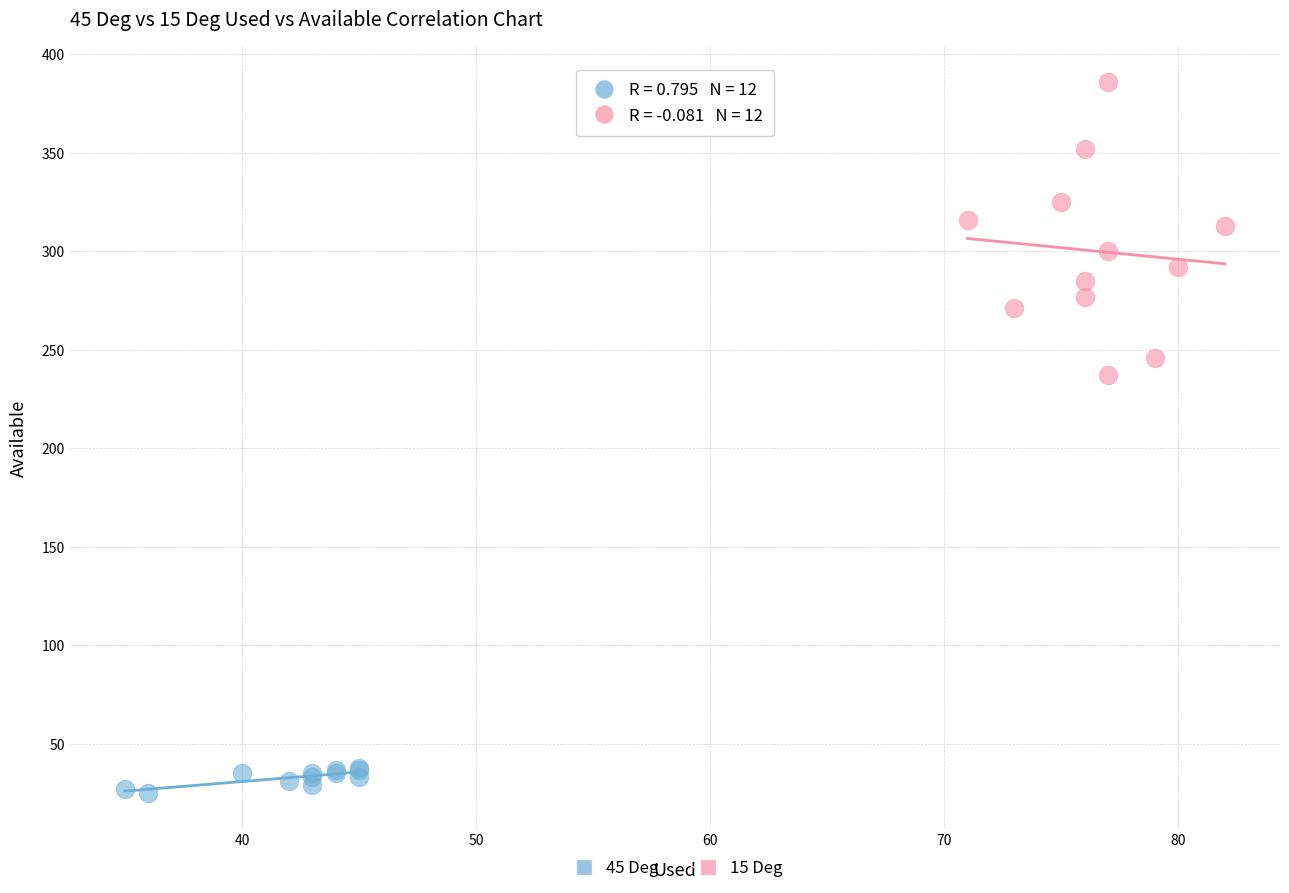

Which series contains the highest Y value?

15 Deg